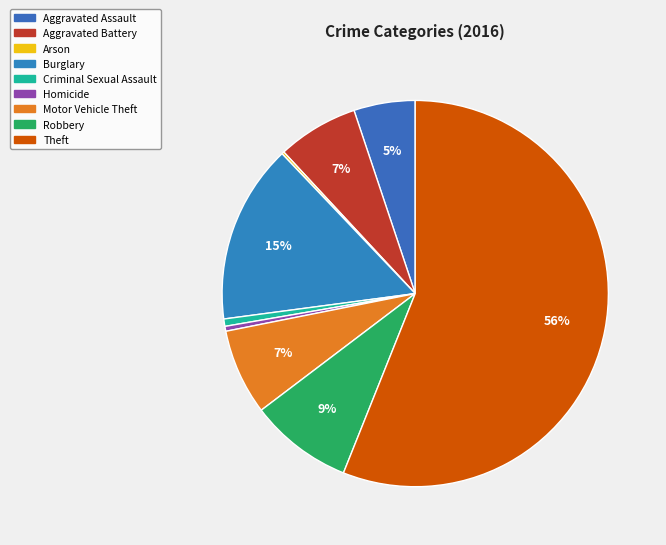

True or false: Robbery accounts for 9% of the total.

True